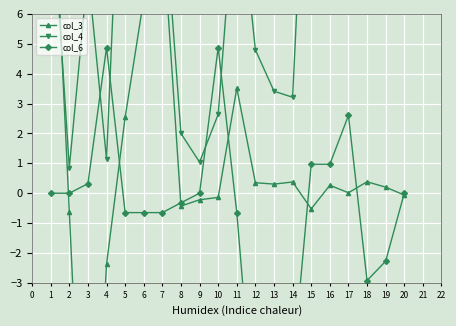

List the series in order of their overall mean, highest first.

col_4, col_3, col_6